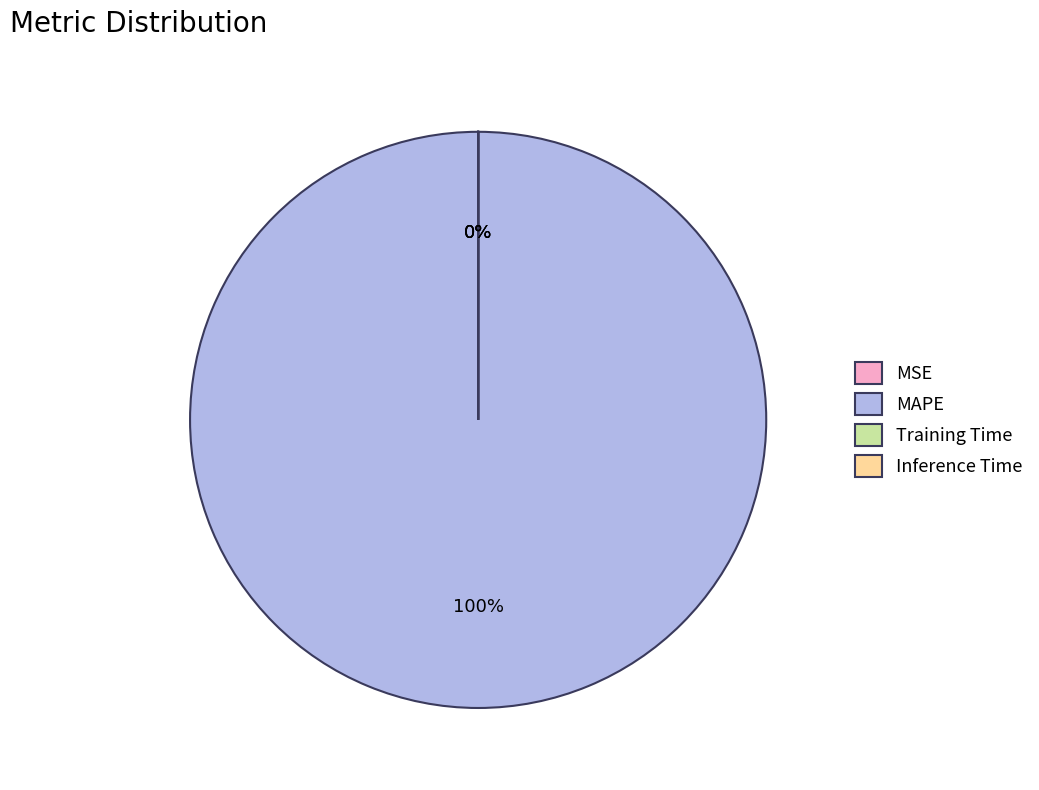

What is the largest slice in the pie chart?

MAPE